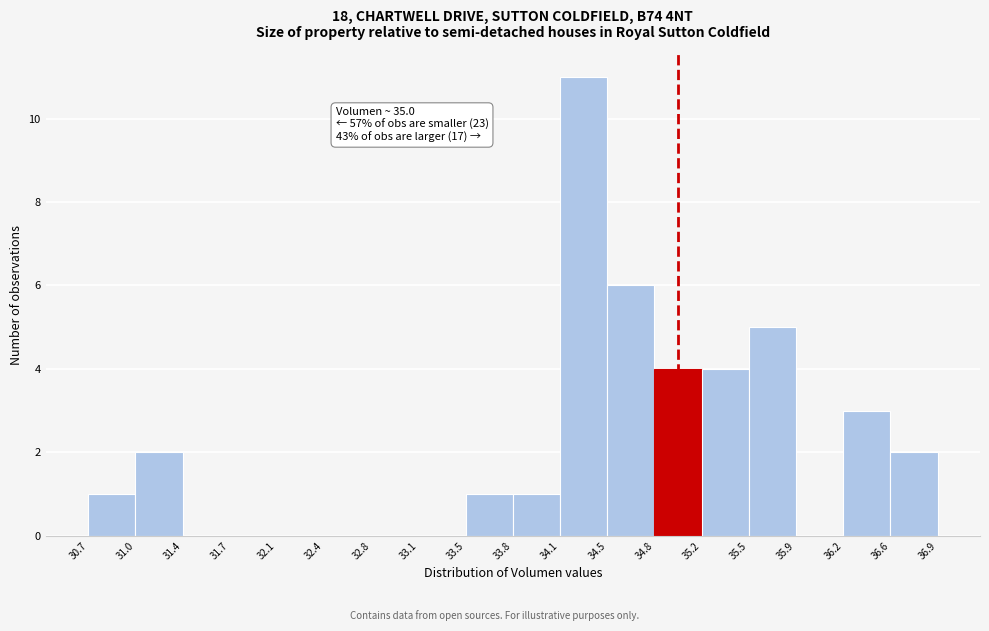

Over which range of the x-axis is the bar tallest?

34.1 to 34.5